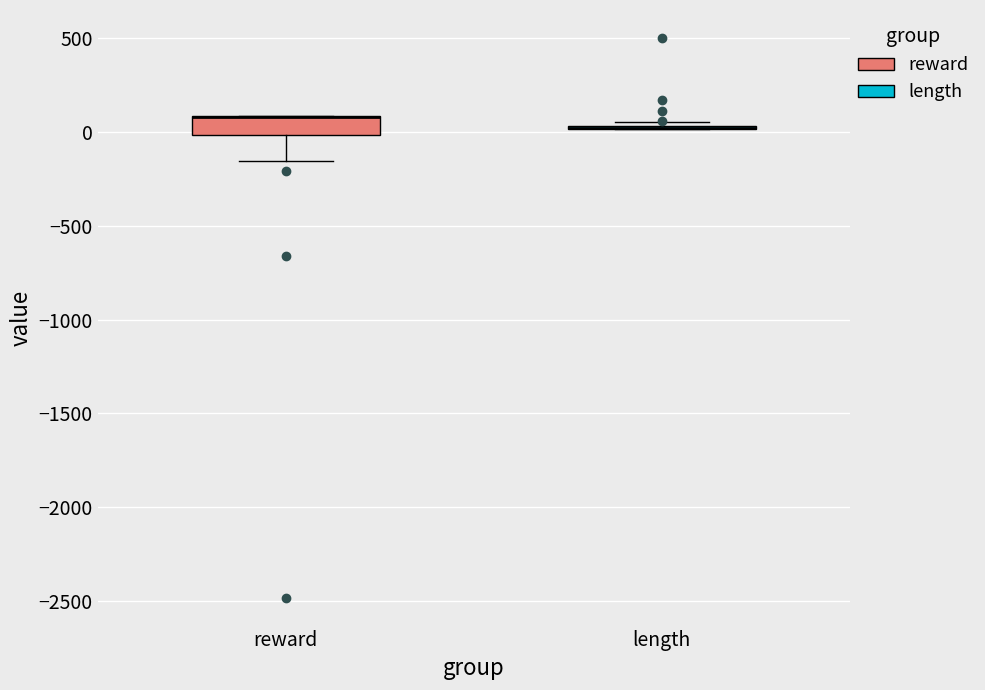

Comparing the boxes themselves (not the whiskers), which one is the tallest?

reward